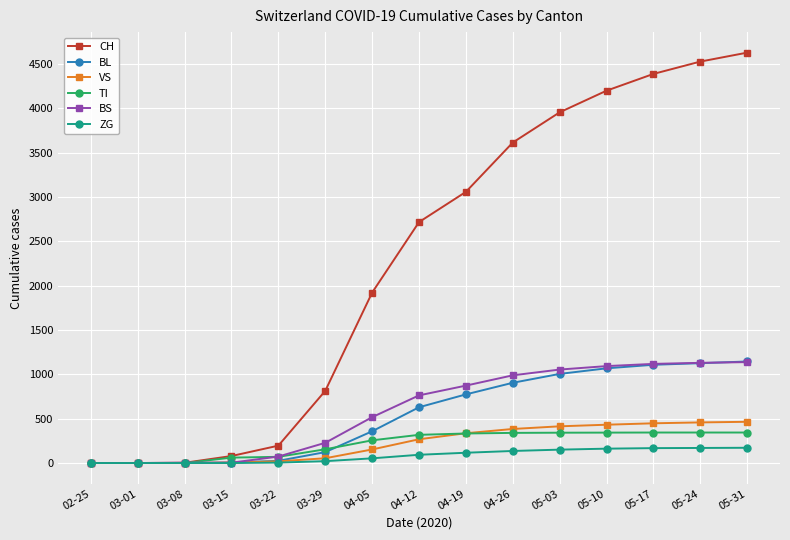

What is the highest value of the BL series?

1145